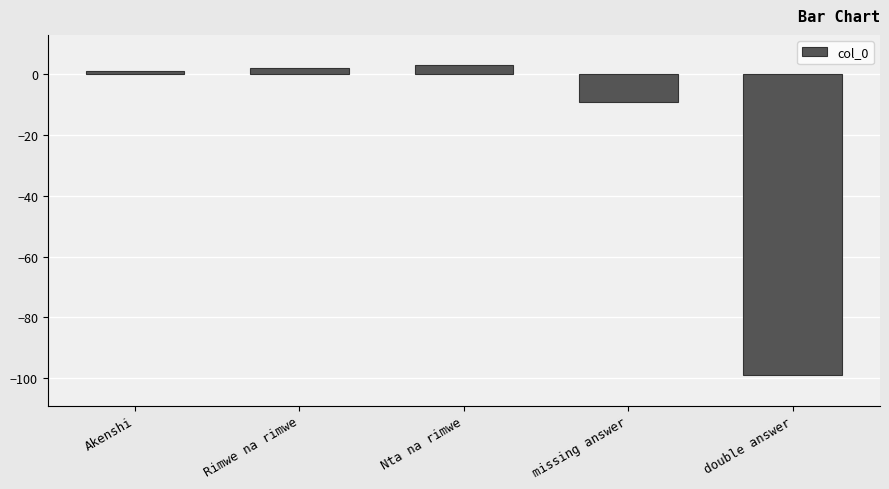

At which category does the chart reach its peak across all series?

Nta na rimwe